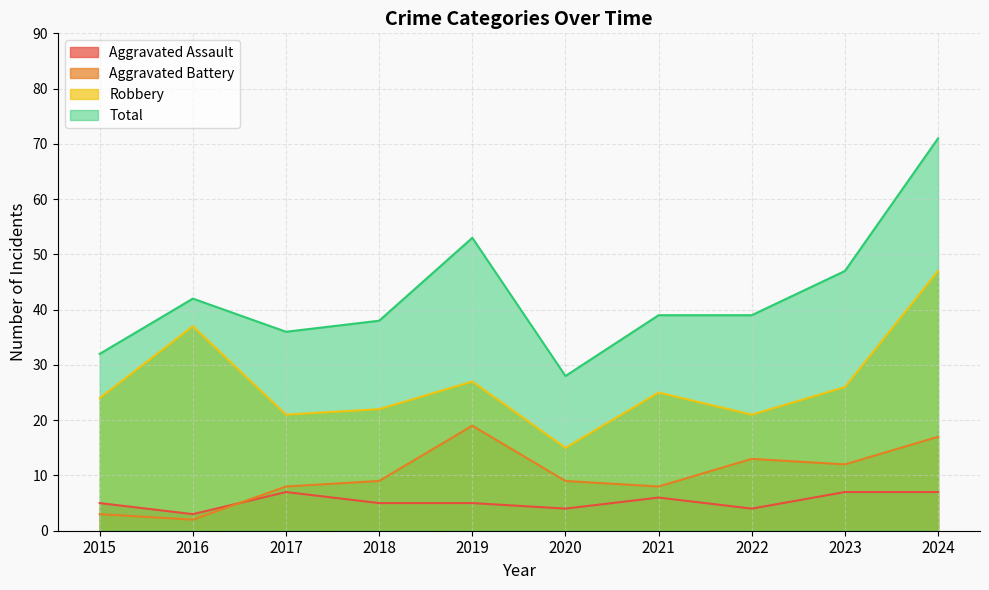

At which category does Aggravated Assault reach its first local peak?

2017